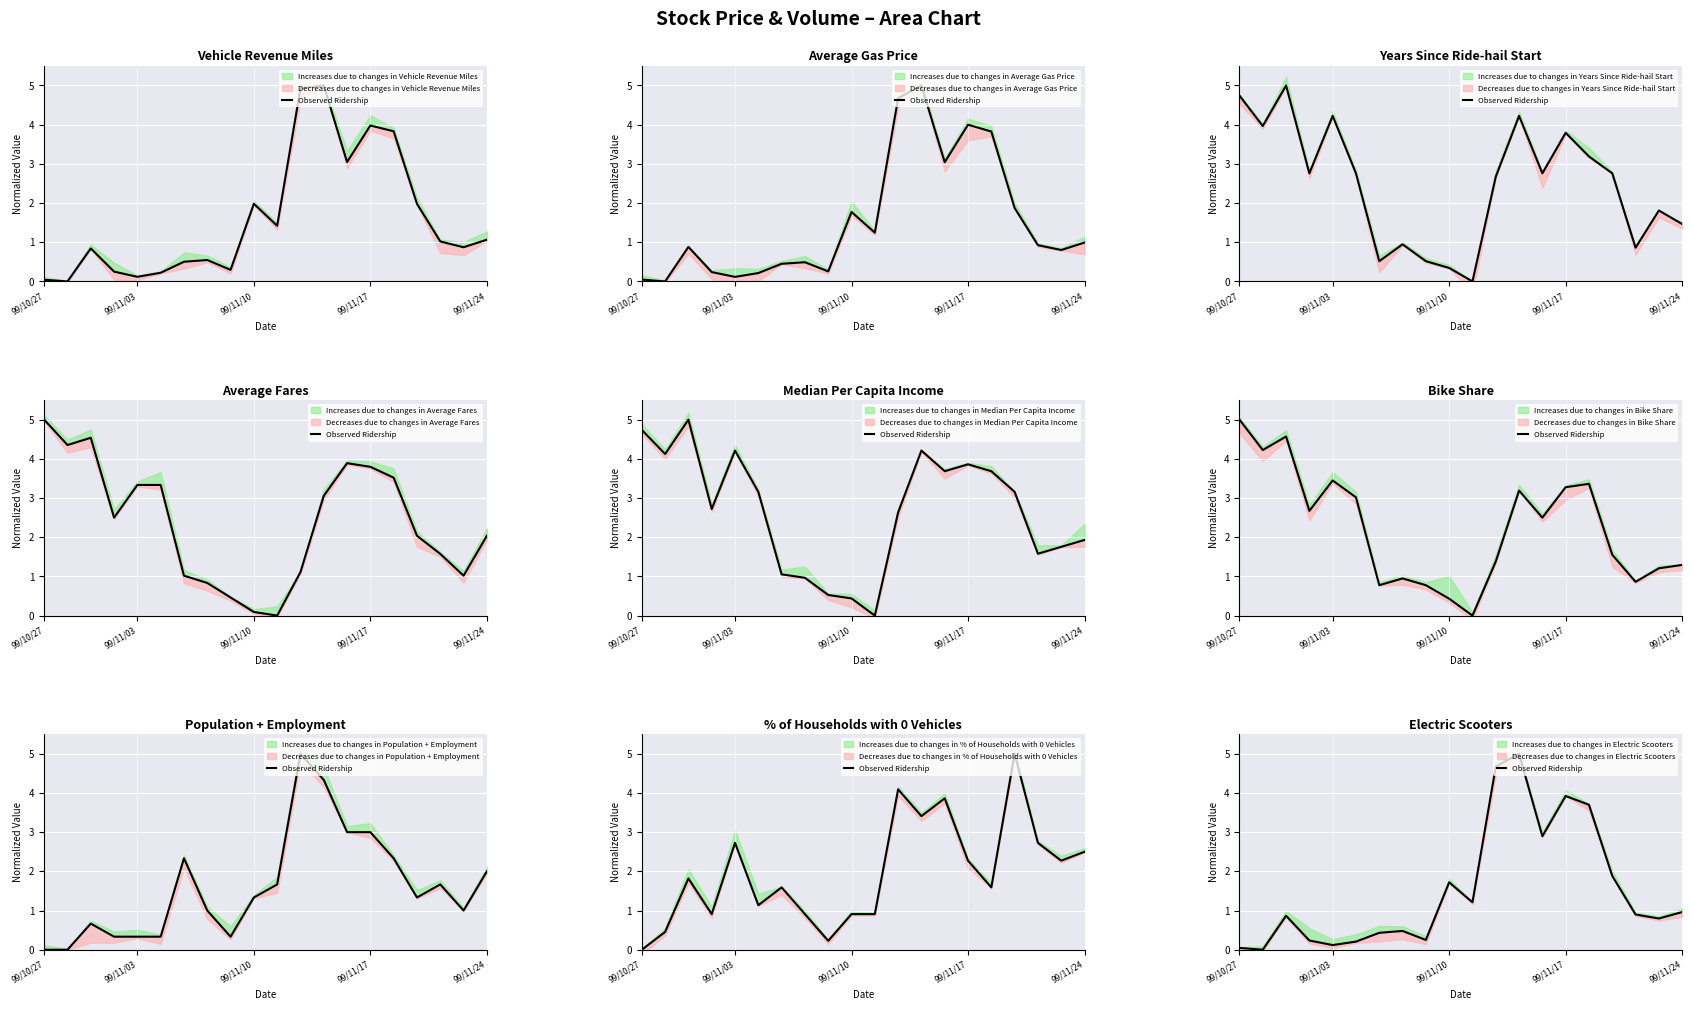

What is the difference between the values at 99/11/10 and 16?

1.0